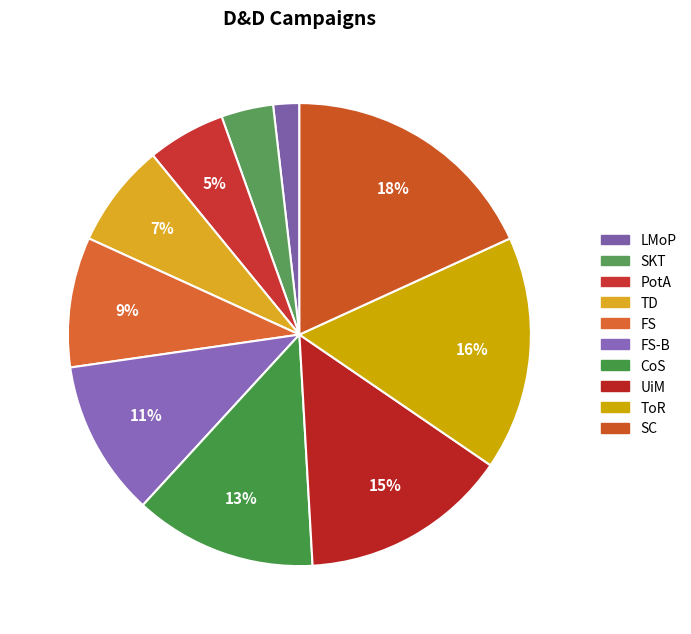

Which category has the biggest portion of the pie?

SC